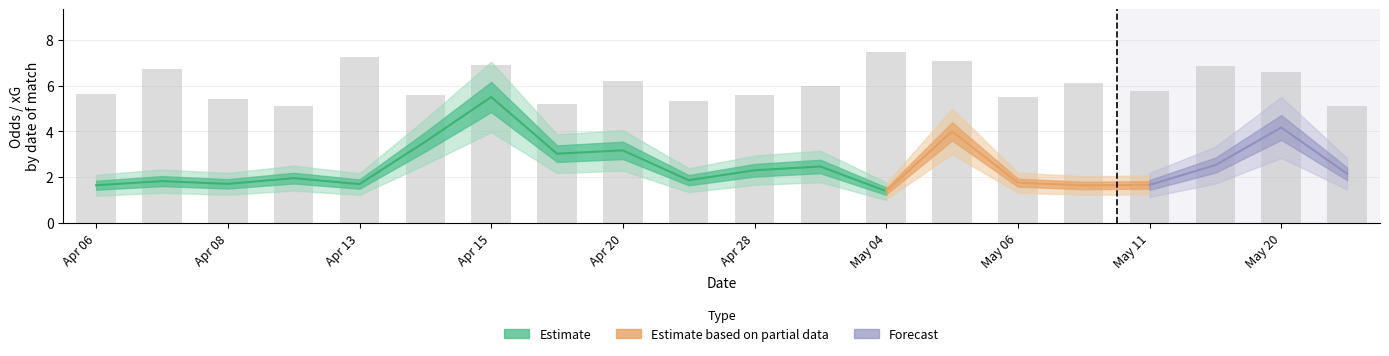

How many distinct data groups are displayed?

3